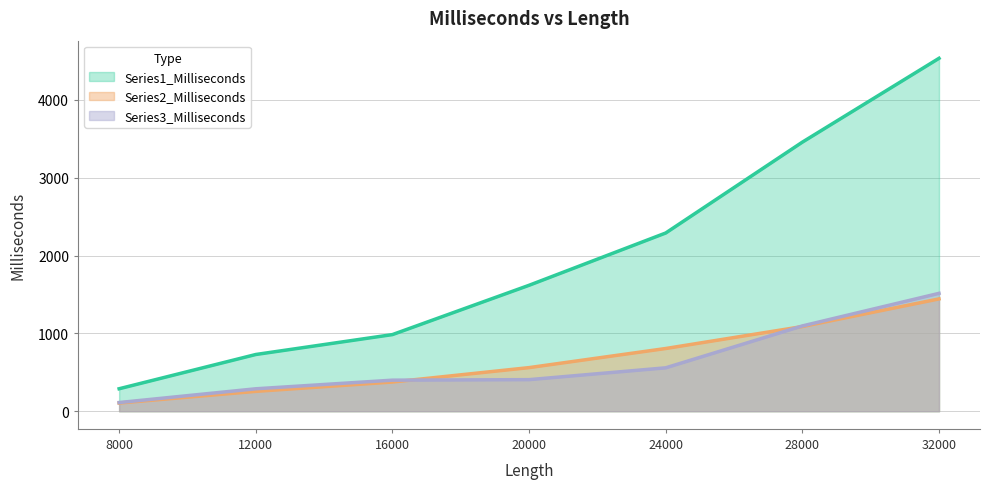

True or false: Series3_Milliseconds has a value of 557.4 at 24000.

True